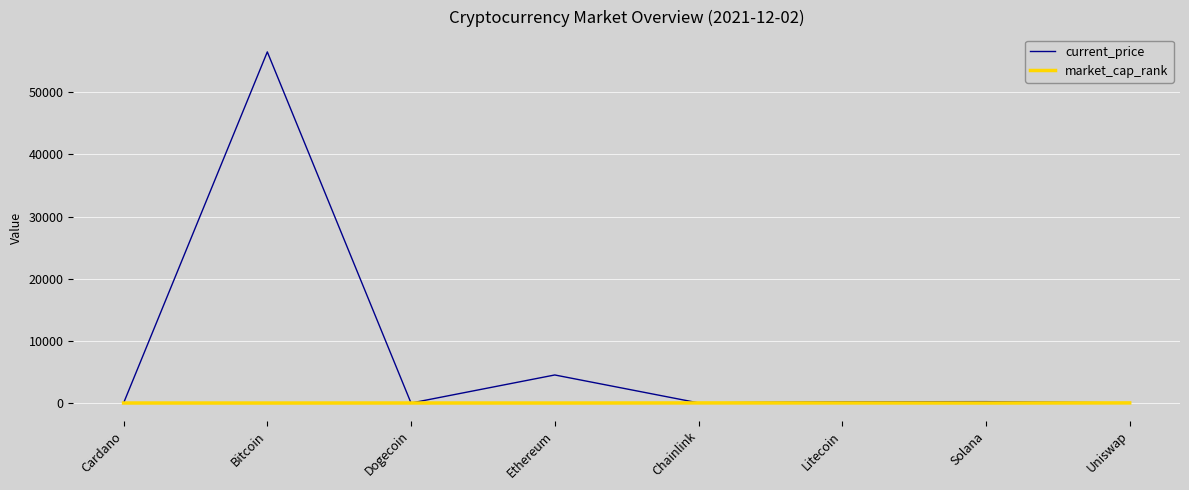

What is the difference between the maximum and minimum values in the current_price series?

56504.8